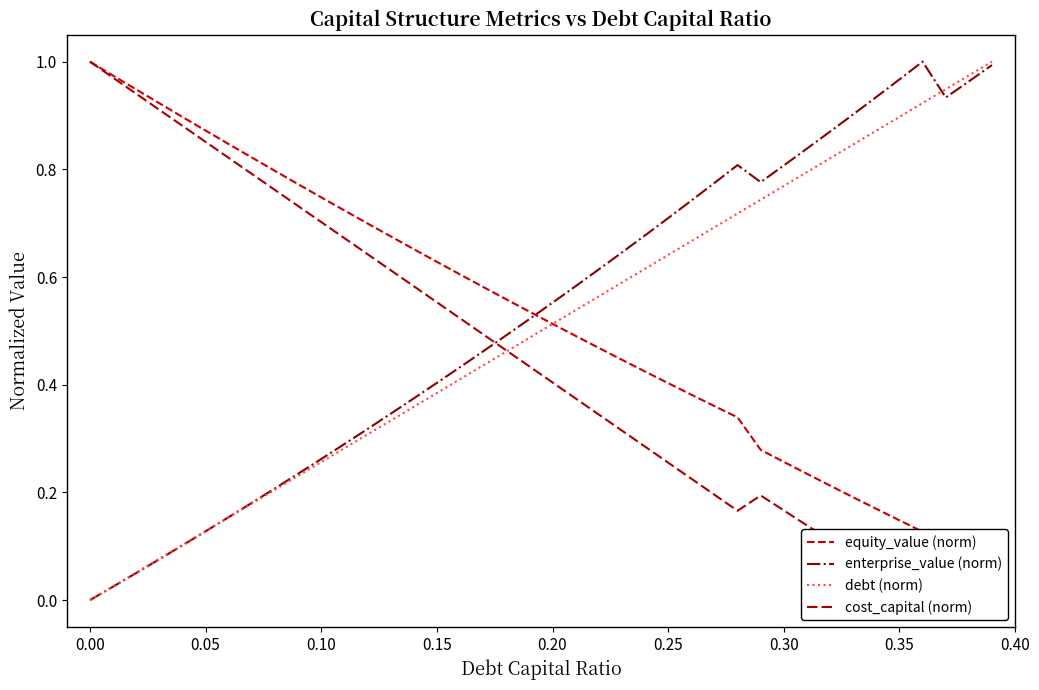

Reading right to left, list all the values displayed in this chart.

equity_value (norm): 0.0	0.0	0.0	0.1	0.1	0.2	0.2	0.2	0.2	0.3	0.3	0.3	0.4	0.4	0.4	0.4	0.4	0.5	0.5	0.5	0.5	0.6	0.6	0.6	0.6	0.7	0.7	0.7	0.7	0.7	0.8	0.8	0.8	0.8	0.9	0.9	0.9	0.9	1.0	1.0
enterprise_value (norm): 1.0	1.0	0.9	1.0	1.0	0.9	0.9	0.9	0.8	0.8	0.8	0.8	0.8	0.7	0.7	0.7	0.6	0.6	0.6	0.6	0.5	0.5	0.5	0.4	0.4	0.4	0.3	0.3	0.3	0.3	0.2	0.2	0.2	0.2	0.1	0.1	0.1	0.1	0.0	0.0
debt (norm): 1.0	1.0	0.9	0.9	0.9	0.9	0.8	0.8	0.8	0.8	0.7	0.7	0.7	0.7	0.6	0.6	0.6	0.6	0.5	0.5	0.5	0.5	0.4	0.4	0.4	0.4	0.3	0.3	0.3	0.3	0.2	0.2	0.2	0.2	0.1	0.1	0.1	0.1	0.0	0.0
cost_capital (norm): 0.0	0.0	0.1	0.0	0.0	0.1	0.1	0.1	0.1	0.2	0.2	0.2	0.2	0.2	0.3	0.3	0.3	0.3	0.4	0.4	0.4	0.5	0.5	0.5	0.6	0.6	0.6	0.6	0.7	0.7	0.7	0.8	0.8	0.8	0.9	0.9	0.9	0.9	1.0	1.0